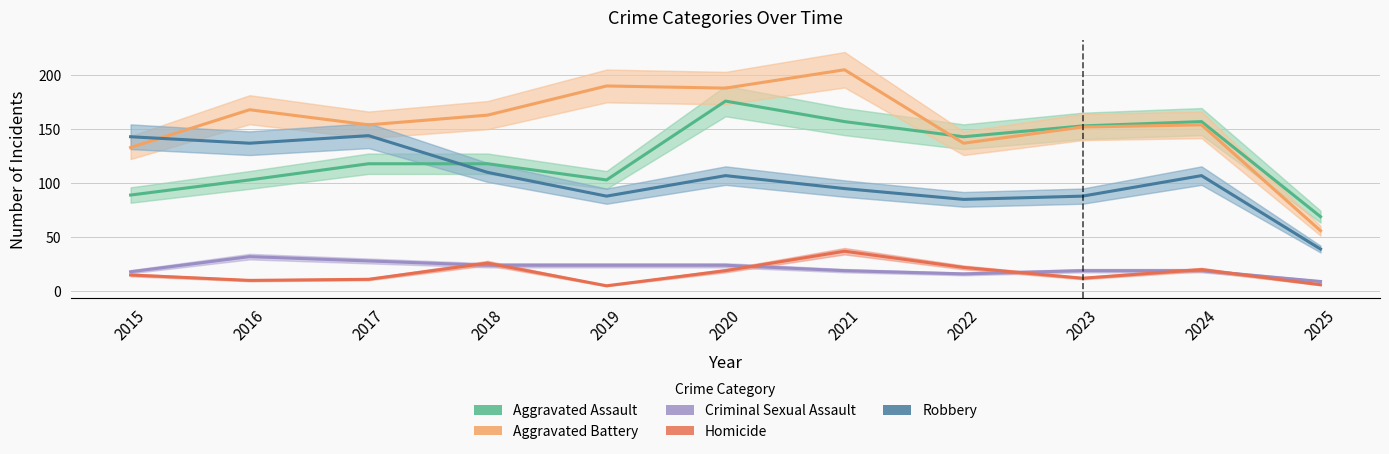

What is the average value of the Robbery series?

104